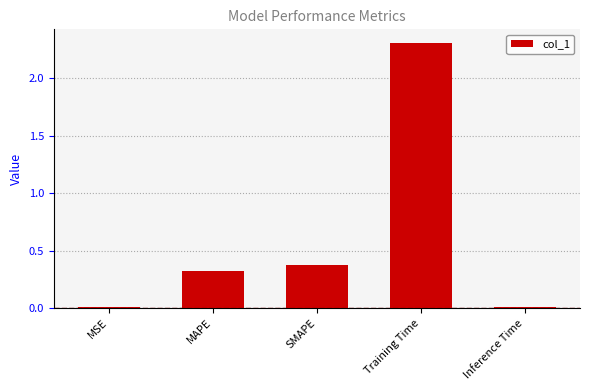

Is it true that the value at SMAPE is 0.6?

False